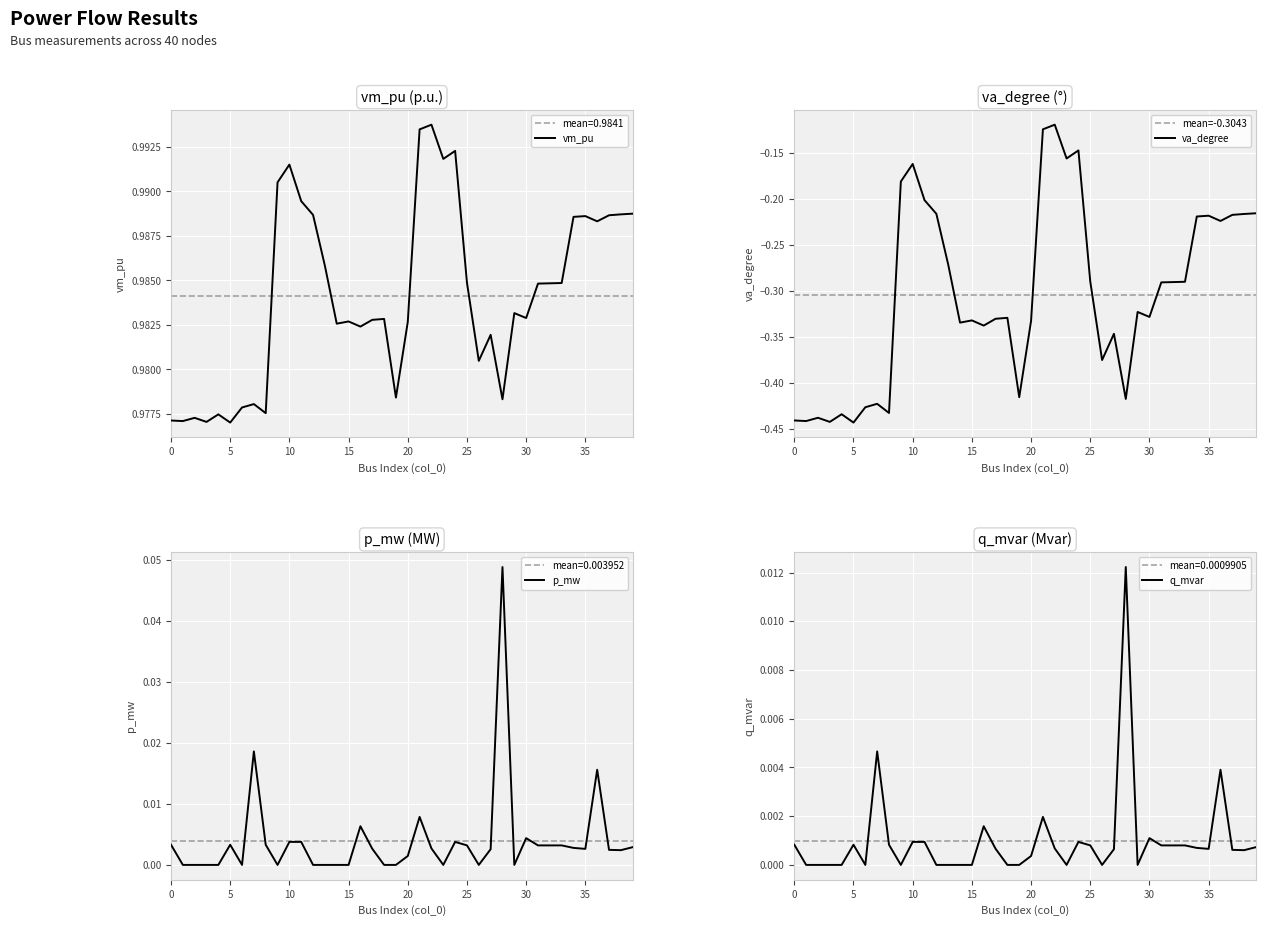

Reading left to right, extract all data points from this chart.

vm_pu: 1.0	1.0	1.0	1.0	1.0	1.0	1.0	1.0	1.0	1.0	1.0	1.0	1.0	1.0	1.0	1.0	1.0	1.0	1.0	1.0	1.0	1.0	1.0	1.0	1.0	1.0	1.0	1.0	1.0	1.0	1.0	1.0	1.0	1.0	1.0	1.0	1.0	1.0	1.0	1.0
va_degree: -0.4	-0.4	-0.4	-0.4	-0.4	-0.4	-0.4	-0.4	-0.4	-0.2	-0.2	-0.2	-0.2	-0.3	-0.3	-0.3	-0.3	-0.3	-0.3	-0.4	-0.3	-0.1	-0.1	-0.2	-0.1	-0.3	-0.4	-0.3	-0.4	-0.3	-0.3	-0.3	-0.3	-0.3	-0.2	-0.2	-0.2	-0.2	-0.2	-0.2
p_mw: 0.0	0.0	0.0	0.0	0.0	0.0	0.0	0.0	0.0	0.0	0.0	0.0	0.0	0.0	0.0	0.0	0.0	0.0	0.0	0.0	0.0	0.0	0.0	0.0	0.0	0.0	0.0	0.0	0.0	0.0	0.0	0.0	0.0	0.0	0.0	0.0	0.0	0.0	0.0	0.0
q_mvar: 0.0	0.0	0.0	0.0	0.0	0.0	0.0	0.0	0.0	0.0	0.0	0.0	0.0	0.0	0.0	0.0	0.0	0.0	0.0	0.0	0.0	0.0	0.0	0.0	0.0	0.0	0.0	0.0	0.0	0.0	0.0	0.0	0.0	0.0	0.0	0.0	0.0	0.0	0.0	0.0